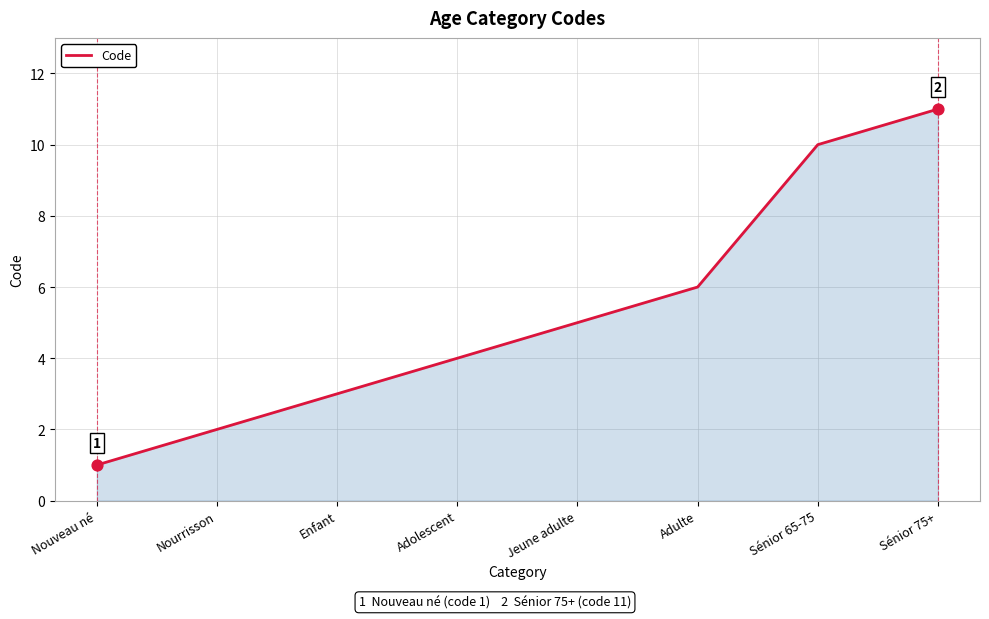

Between Enfant and Jeune adulte, which is larger?

Jeune adulte